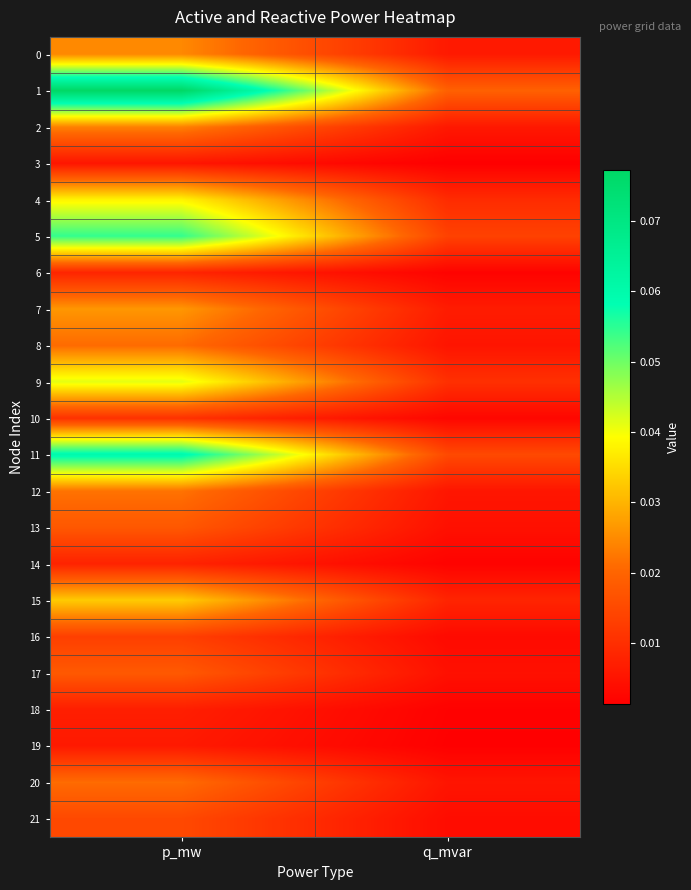

Which label corresponds to the largest value in the chart?

p_mw